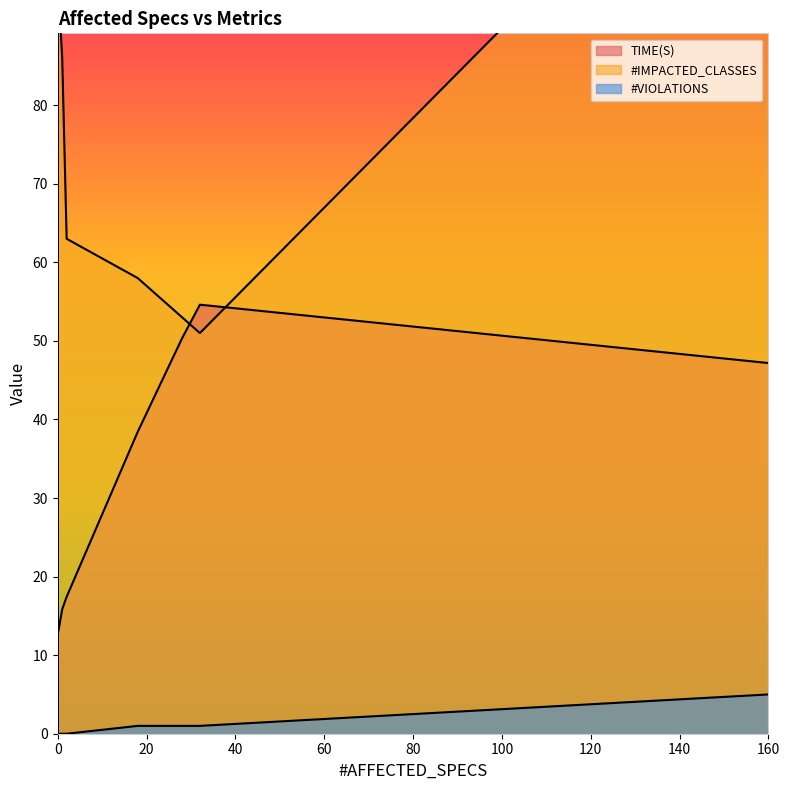

Rank the series by their maximum value, from highest to lowest.

#IMPACTED_CLASSES, TIME(S), #VIOLATIONS